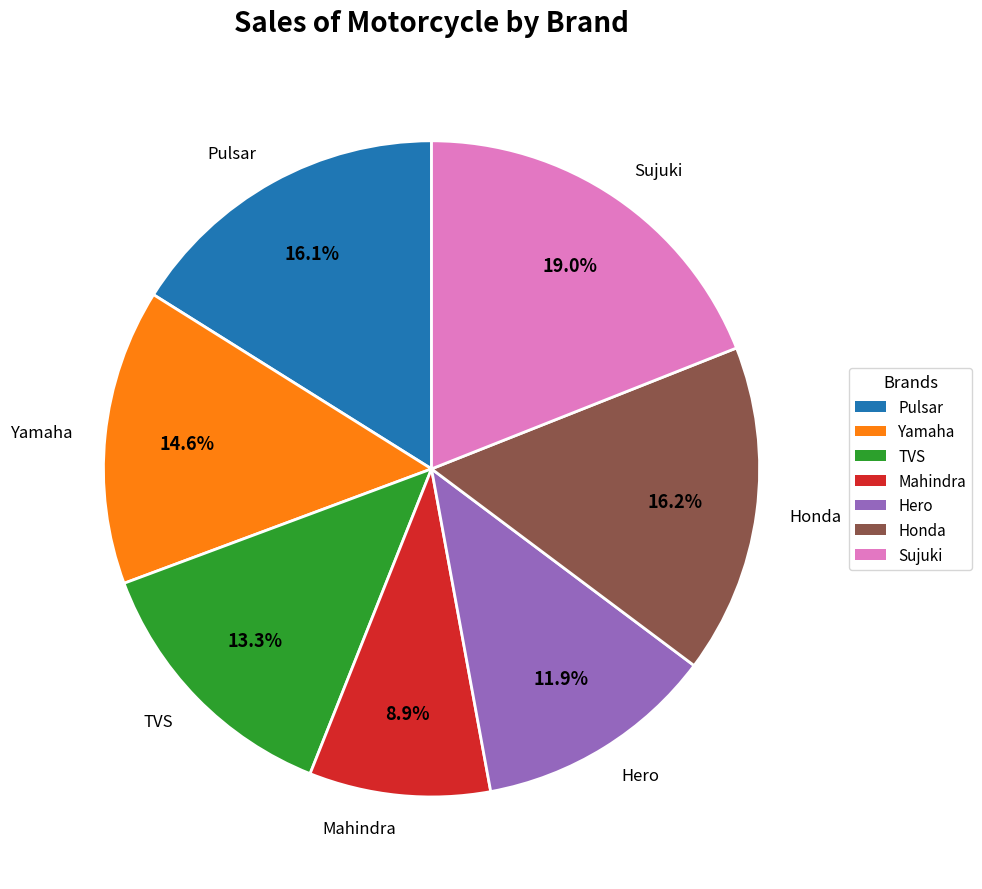

Which category has the smallest portion of the pie?

Mahindra